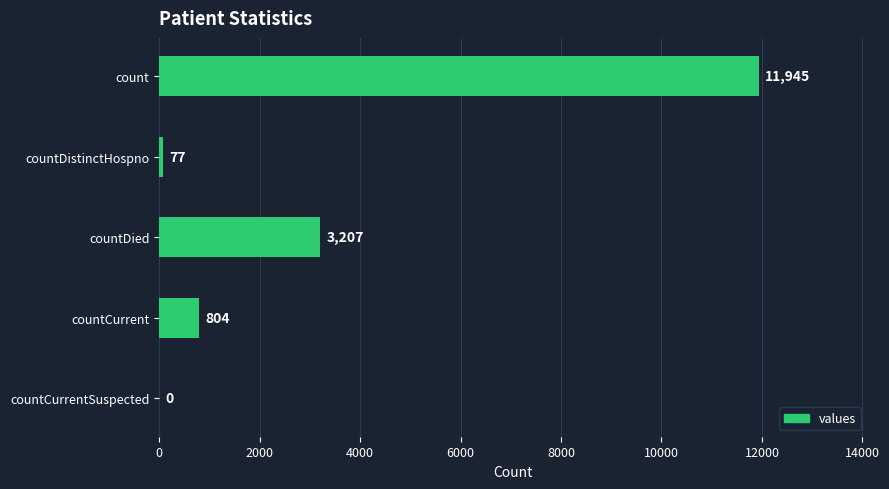

The value at countCurrentSuspected is 5173. True or false?

False